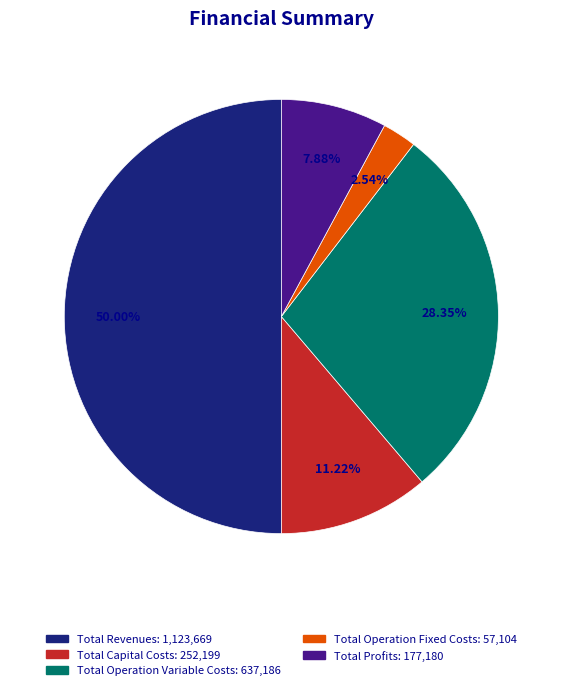

True or false: Total Profits accounts for 8% of the total.

True